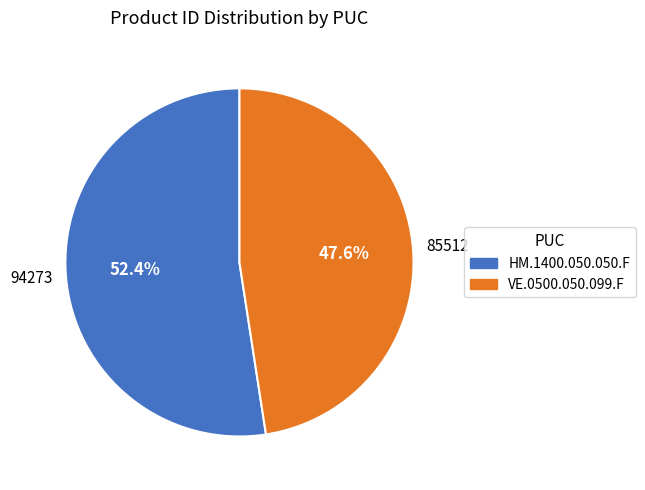

How many segments does this pie chart have?

2